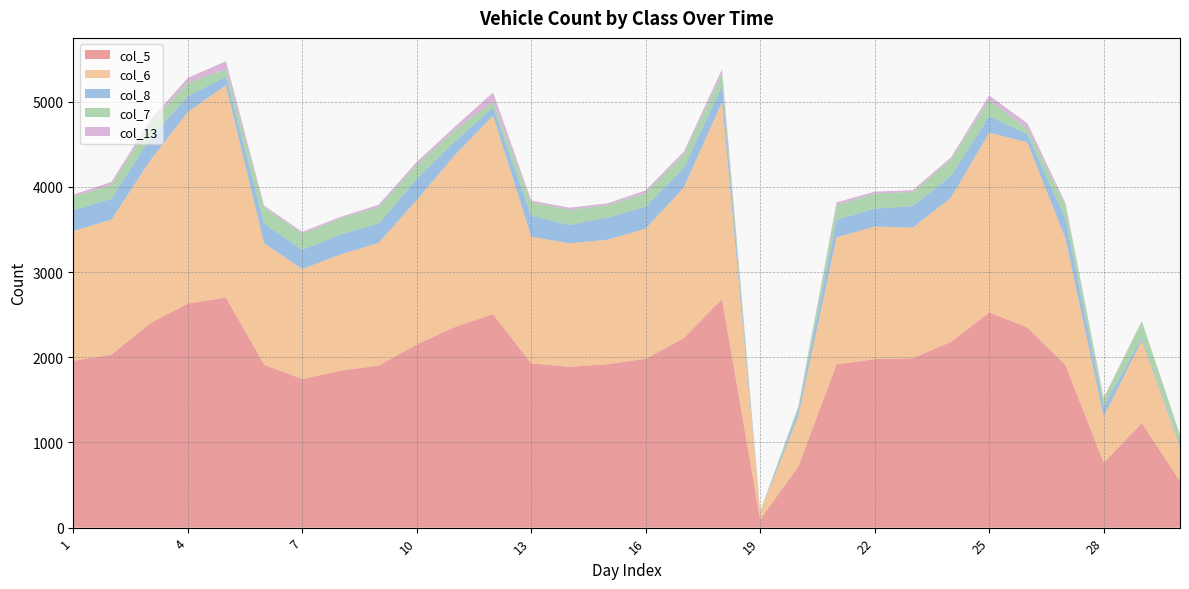

Reading left to right, list all the values displayed in this chart.

col_5: 1959	2030	2395	2631	2703	1913	1745	1843	1902	2150	2355	2505	1929	1888	1919	1983	2226	2684	95	719	1916	1979	1989	2181	2528	2350	1909	761	1227	546
col_6: 1523	1587	1906	2248	2491	1426	1291	1364	1441	1696	2018	2334	1488	1450	1462	1528	1768	2314	88	593	1492	1556	1533	1694	2108	2174	1482	542	974	398
col_8: 244	244	260	188	99	232	226	236	224	247	160	94	247	215	259	256	227	189	3	67	207	209	253	253	195	95	231	117	30	25
col_7: 158	162	174	154	88	191	189	187	196	163	136	66	154	180	145	158	164	139	4	41	174	176	168	193	188	60	163	92	187	116
col_13: 26	36	41	60	95	18	22	18	28	37	39	110	23	23	23	35	31	57	1	7	30	25	19	26	55	68	25	13	9	5